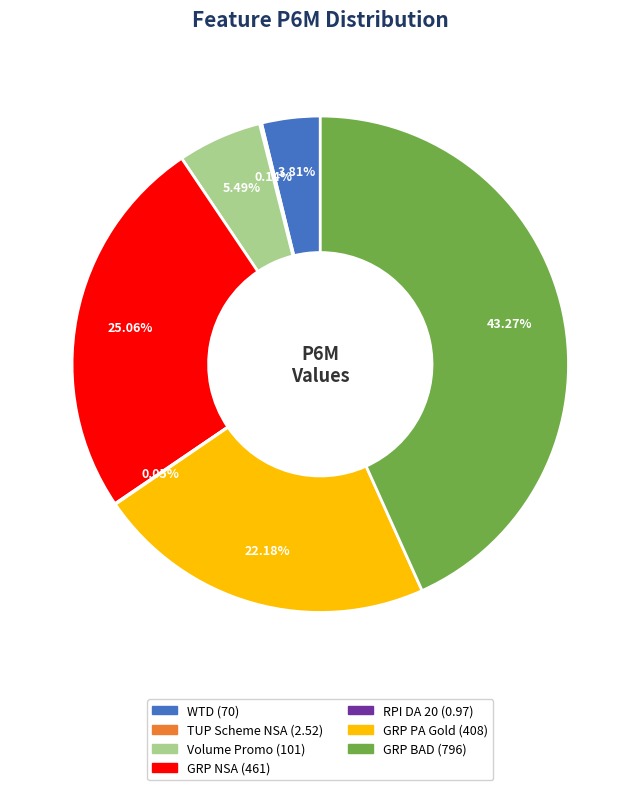

To the nearest percent, what is the difference between the largest and smallest slice percentages?

43%